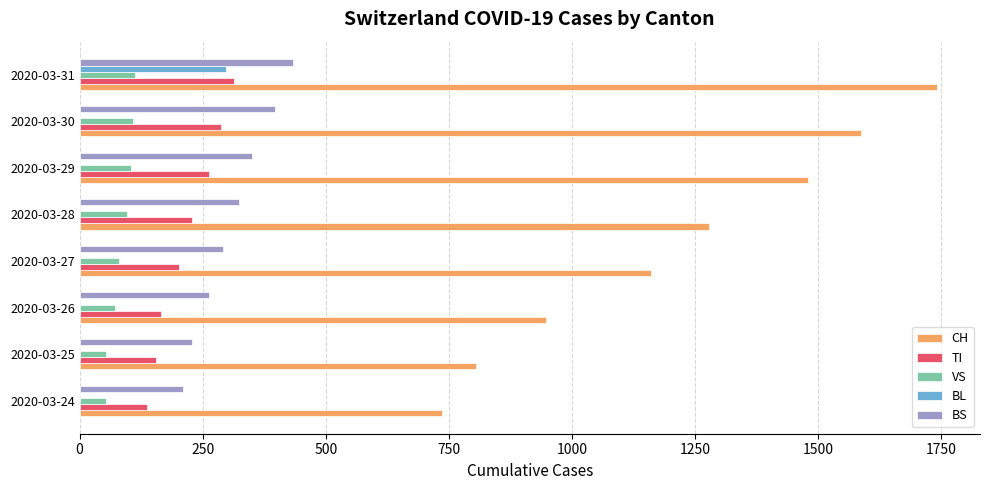

Which series changed the most between 2020-03-27 and 2020-03-30?

CH